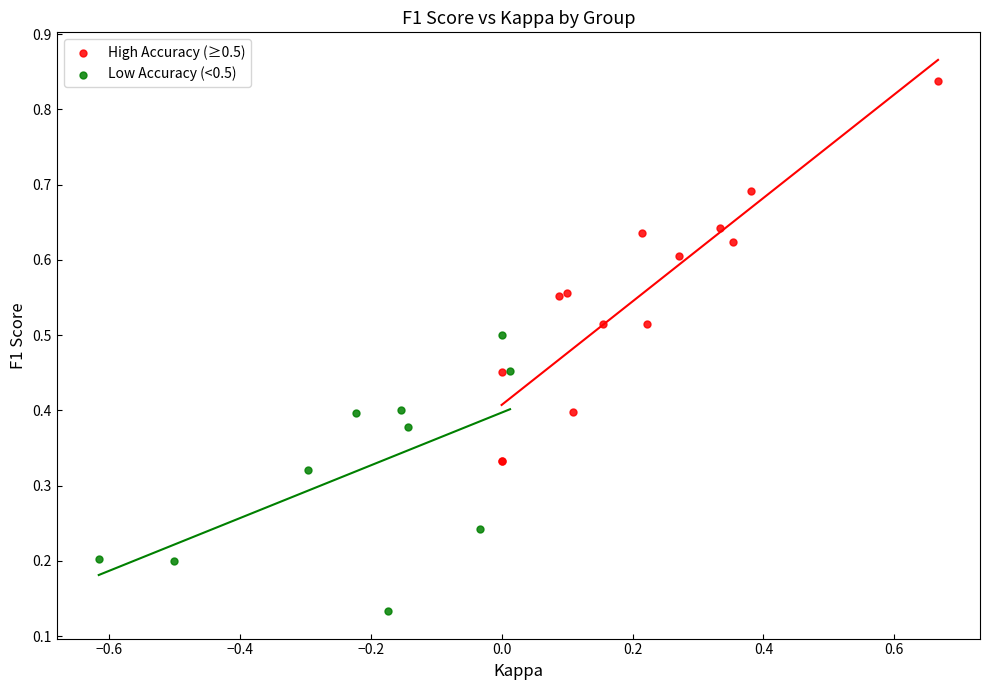

Which series contains the lowest Y value?

Low Accuracy (<0.5)